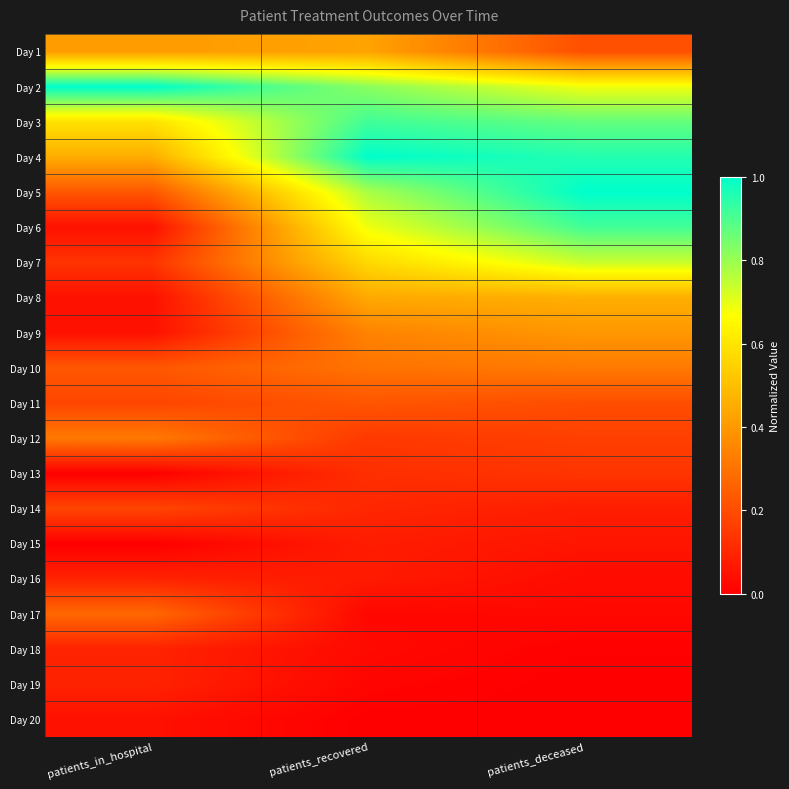

Reading right to left, list all the values displayed in this chart.

Day 1: patients_deceased=0.2	patients_recovered=0.4	patients_in_hospital=0.4
Day 2: patients_deceased=0.7	patients_recovered=0.8	patients_in_hospital=1.0
Day 3: patients_deceased=0.9	patients_recovered=0.9	patients_in_hospital=0.6
Day 4: patients_deceased=1.0	patients_recovered=1.0	patients_in_hospital=0.5
Day 5: patients_deceased=1.0	patients_recovered=0.8	patients_in_hospital=0.2
Day 6: patients_deceased=0.9	patients_recovered=0.7	patients_in_hospital=0.0
Day 7: patients_deceased=0.7	patients_recovered=0.6	patients_in_hospital=0.1
Day 8: patients_deceased=0.5	patients_recovered=0.4	patients_in_hospital=0.0
Day 9: patients_deceased=0.4	patients_recovered=0.3	patients_in_hospital=0.0
Day 10: patients_deceased=0.3	patients_recovered=0.3	patients_in_hospital=0.2
Day 11: patients_deceased=0.2	patients_recovered=0.2	patients_in_hospital=0.2
Day 12: patients_deceased=0.2	patients_recovered=0.1	patients_in_hospital=0.3
Day 13: patients_deceased=0.1	patients_recovered=0.1	patients_in_hospital=0.0
Day 14: patients_deceased=0.1	patients_recovered=0.1	patients_in_hospital=0.2
Day 15: patients_deceased=0.1	patients_recovered=0.1	patients_in_hospital=0.0
Day 16: patients_deceased=0.0	patients_recovered=0.1	patients_in_hospital=0.1
Day 17: patients_deceased=0.0	patients_recovered=0.0	patients_in_hospital=0.3
Day 18: patients_deceased=0.0	patients_recovered=0.0	patients_in_hospital=0.1
Day 19: patients_deceased=0.0	patients_recovered=0.0	patients_in_hospital=0.1
Day 20: patients_deceased=0.0	patients_recovered=0.0	patients_in_hospital=0.0